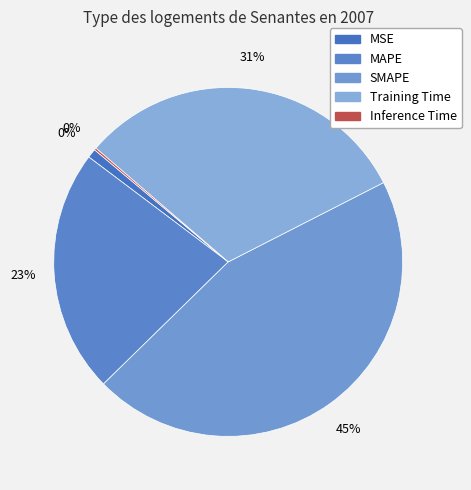

To the nearest percent, what is the average slice percentage?

20%